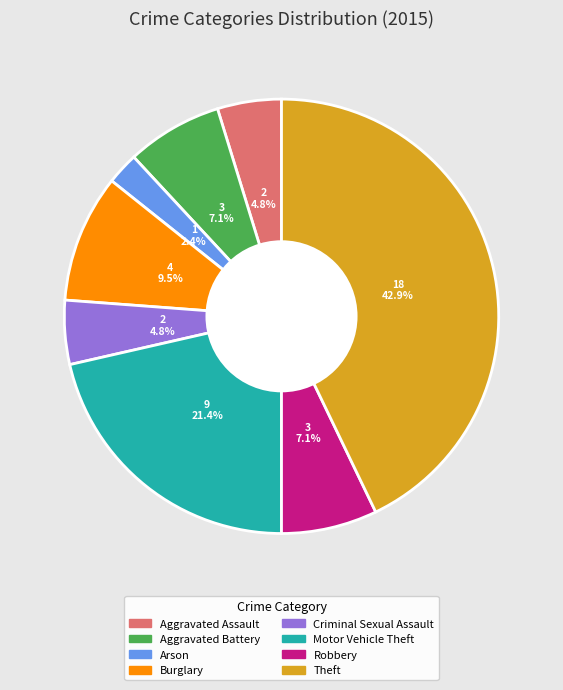

The Theft slice represents 52% of the pie. True or false?

False